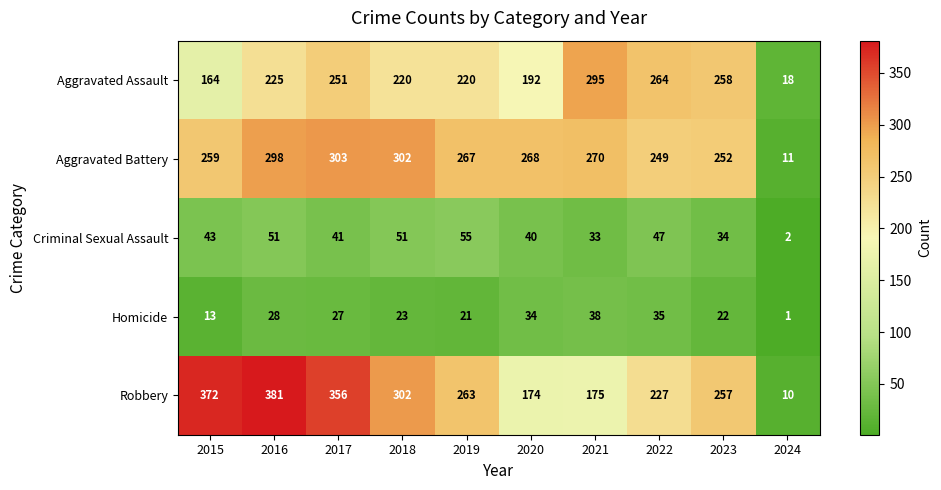

Which series changed the most between 2015 and 2023?

Robbery